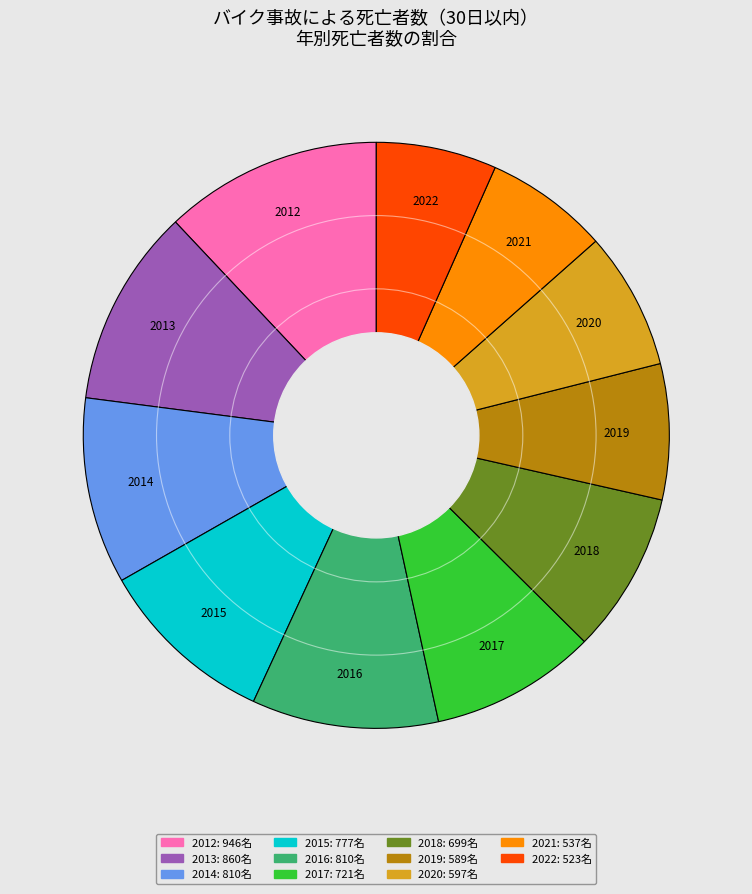

Is it true that 2015 is 10% of the pie?

True